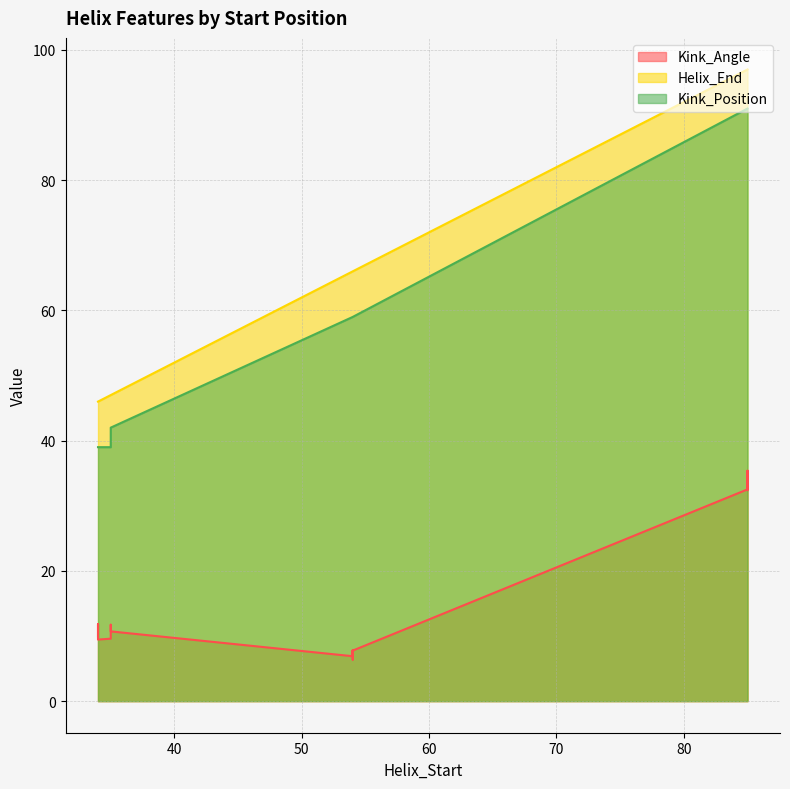

What is the value of the Kink_Position point at the 5th from the left?

39.0